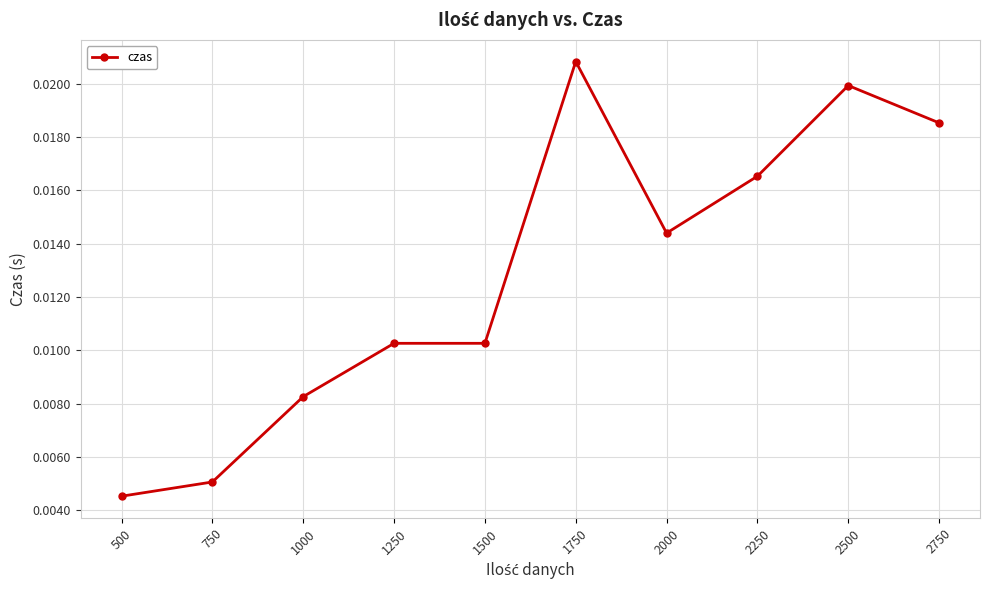

What is the sum of all values?

0.1